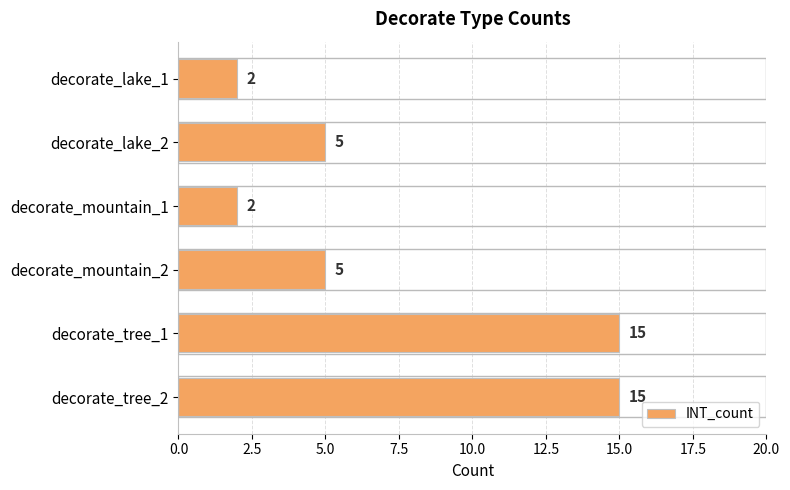

What is the difference between the maximum and minimum values?

13